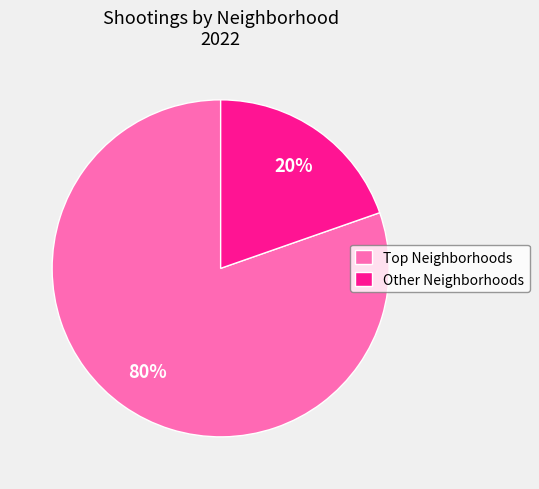

Rank the categories by value from highest to lowest.

Top Neighborhoods, Other Neighborhoods